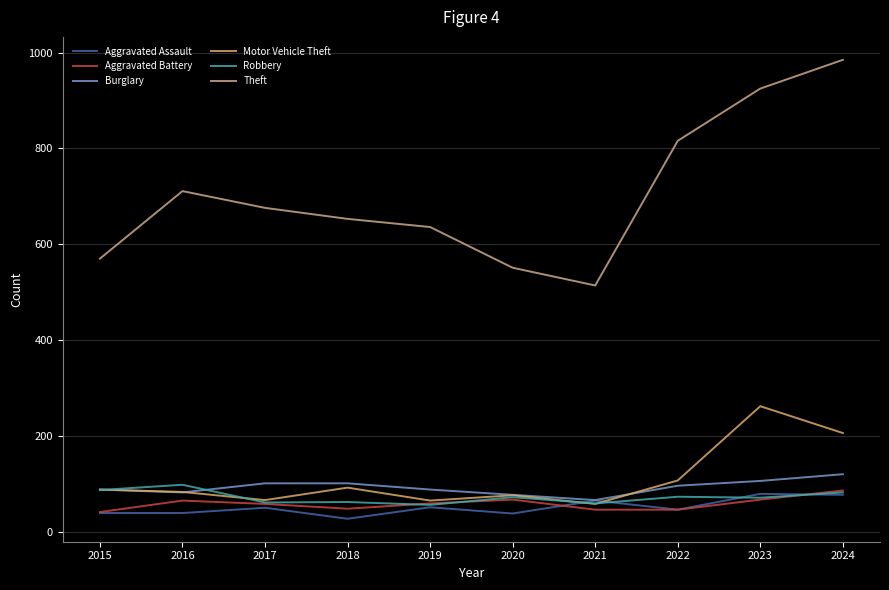

What is the total value across all series at 2018?

983